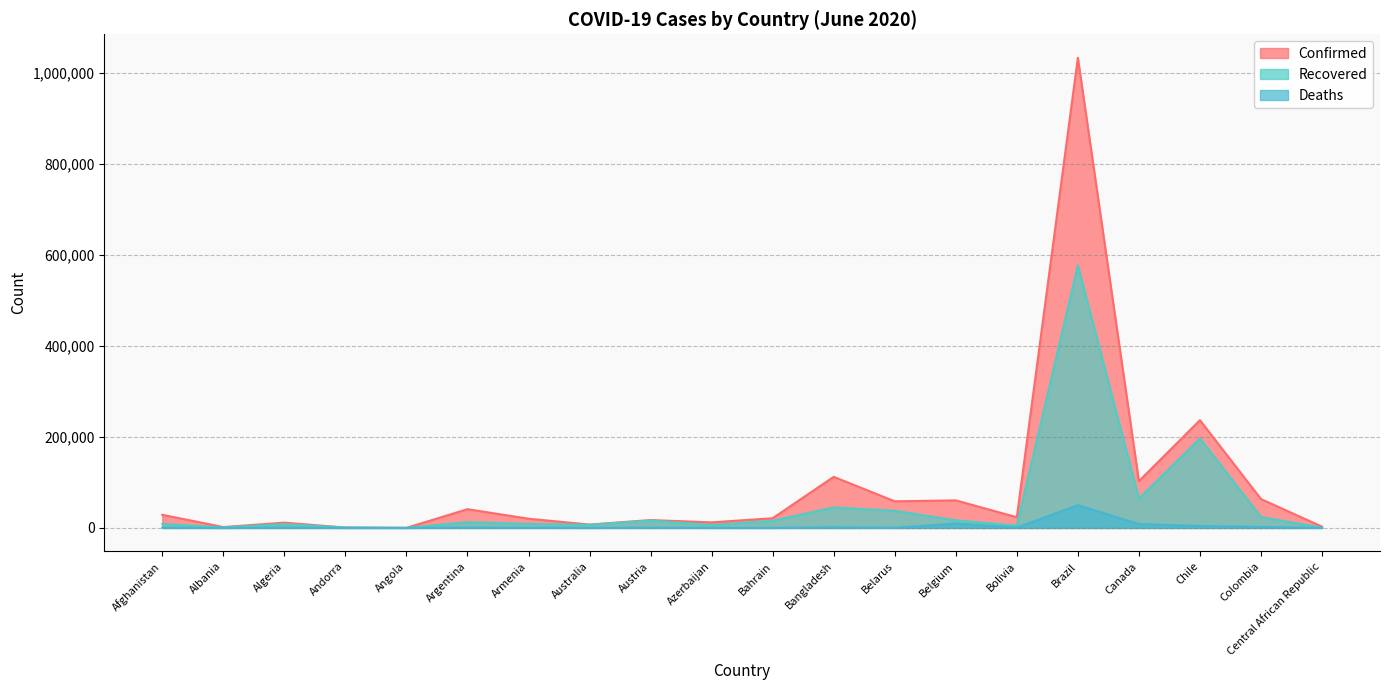

What is the average value of the Recovered series?

52676